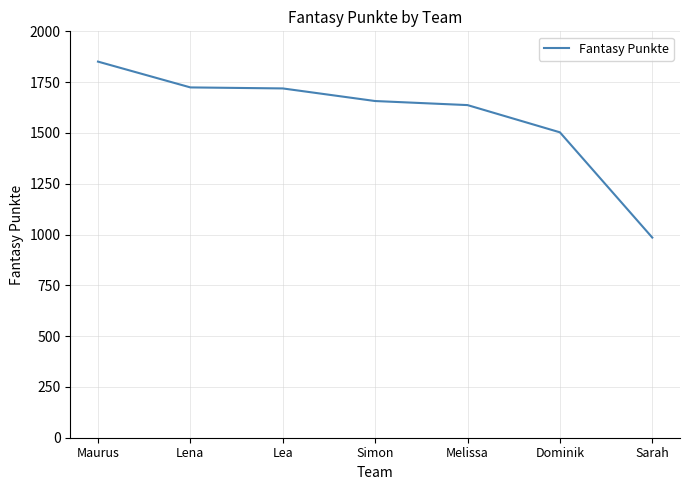

What is the greatest value displayed?

1851